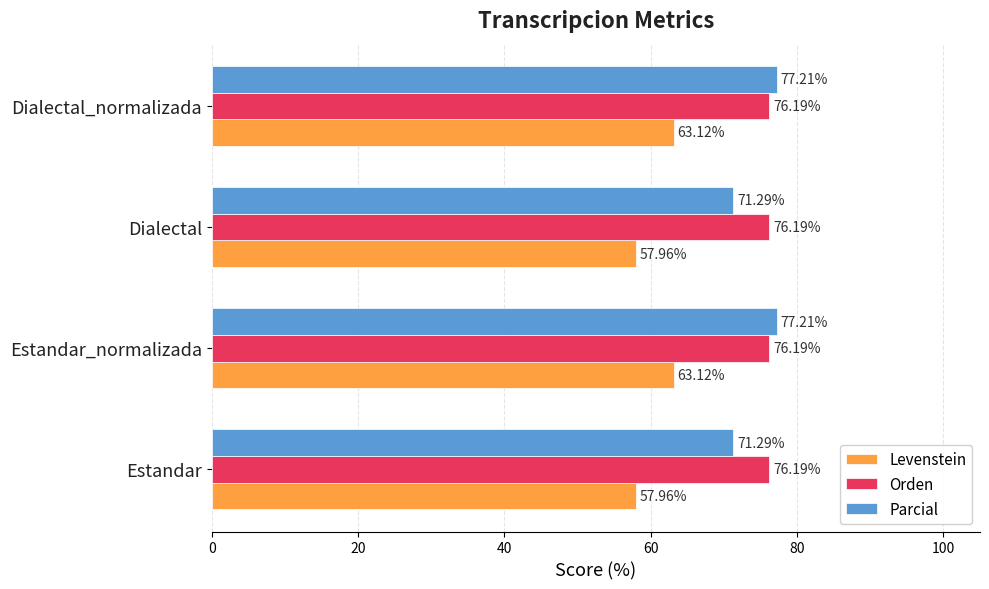

What is the spread (max minus min) of values at Estandar?

18.2